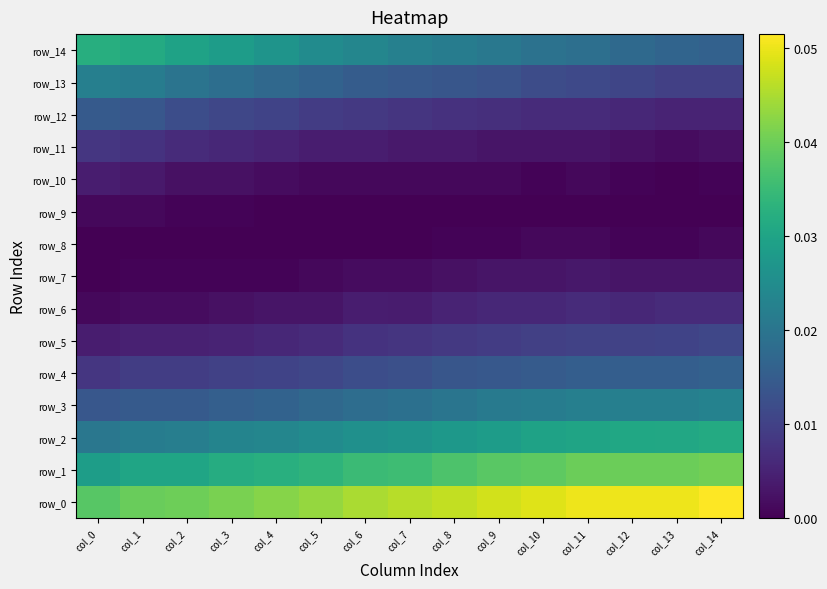

At which category is the sum across all series the highest?

col_11